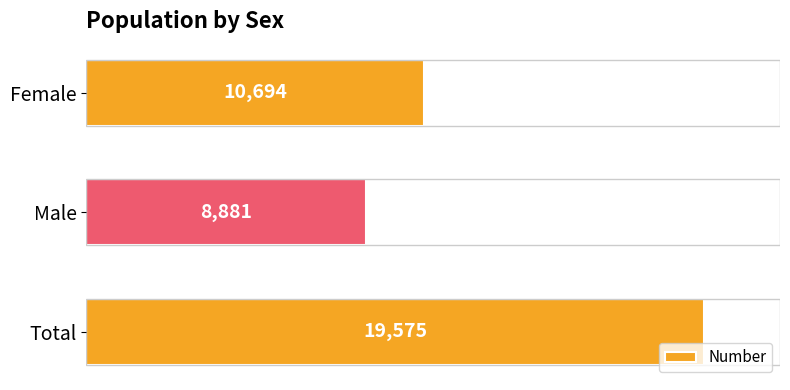

What is the average value?

13050